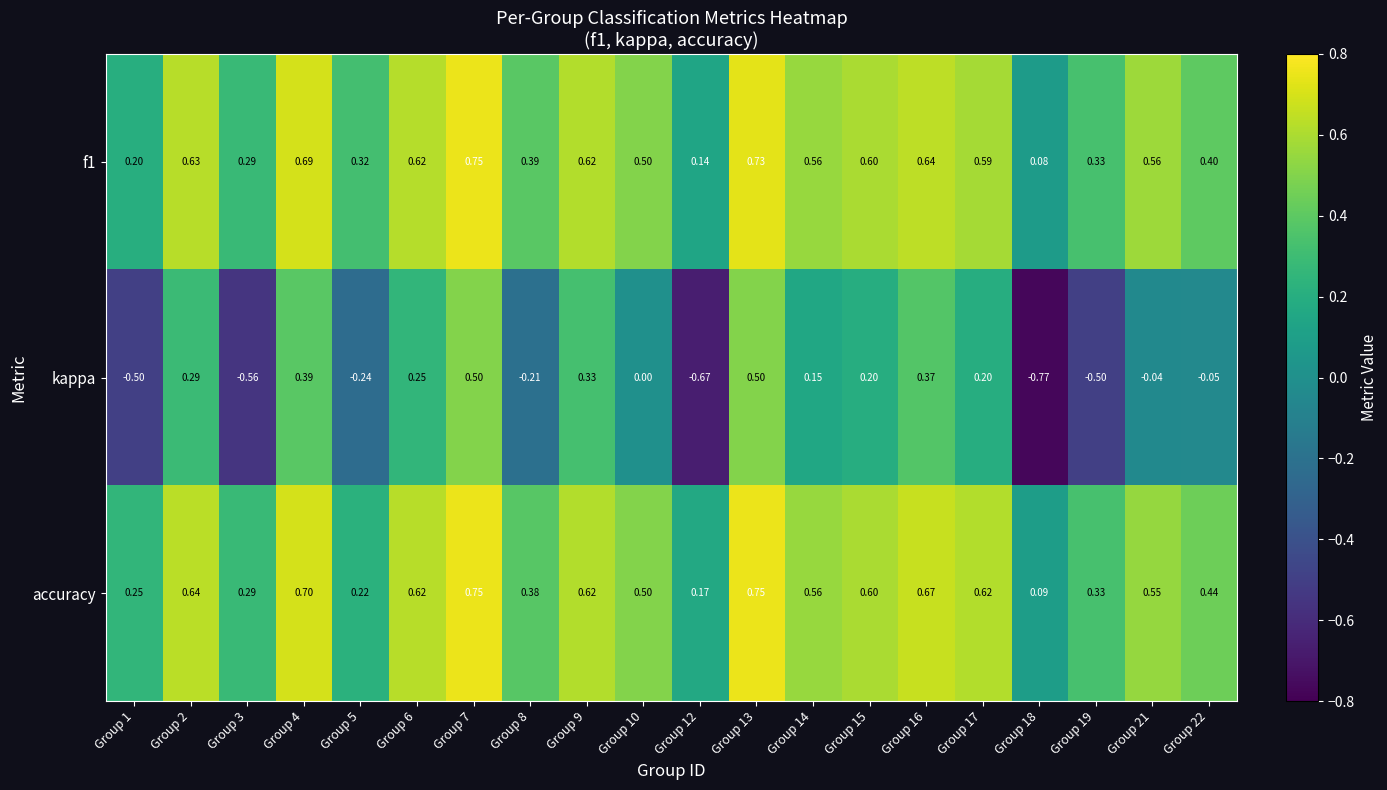

Between Group 3 and Group 9, which series saw the biggest shift?

kappa